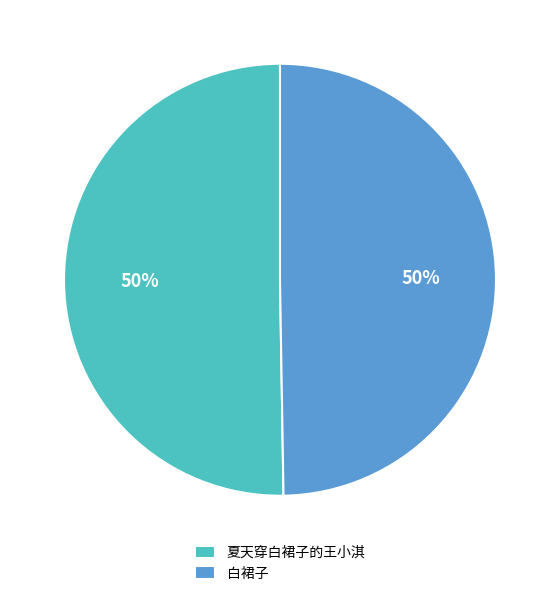

What percentage is the 夏天穿白裙子的王小淇 slice, to the nearest percent?

50%